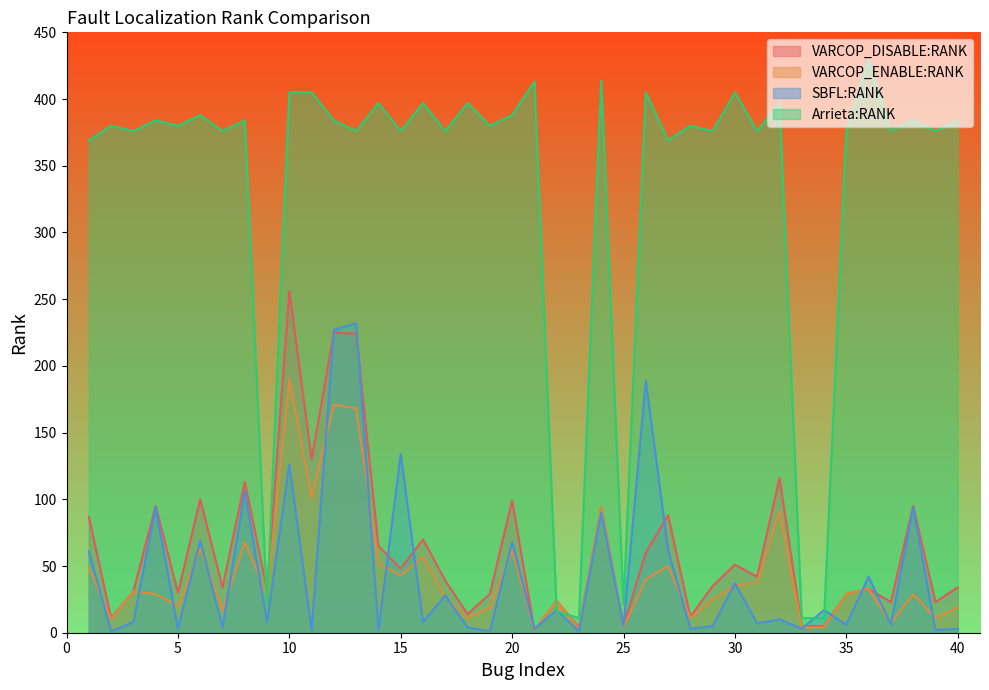

Which category has the lowest value across all series?

2